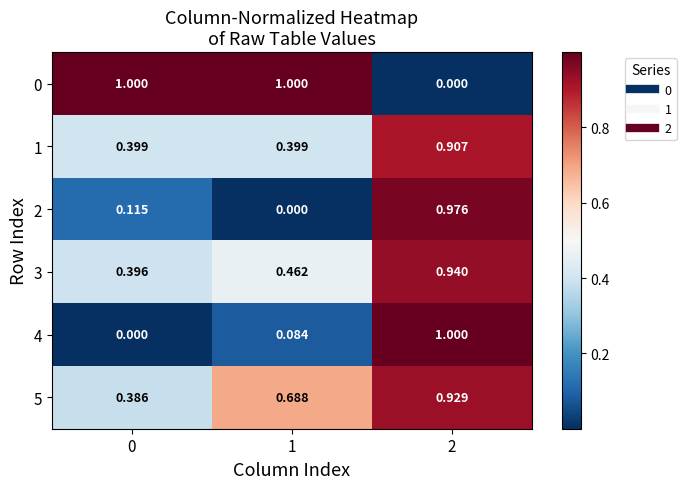

How many categories are shown in the chart?

3